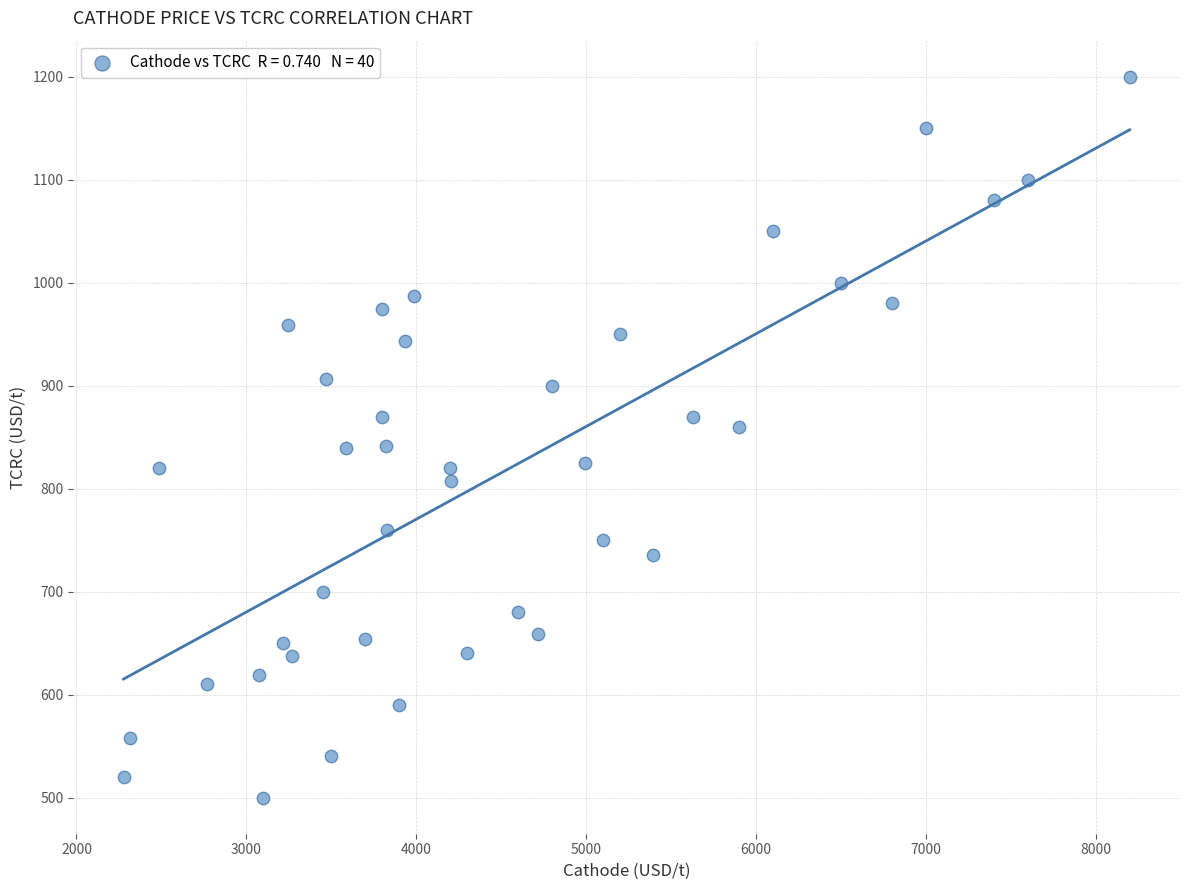

What is the range of Y values (max minus min)?

700.0